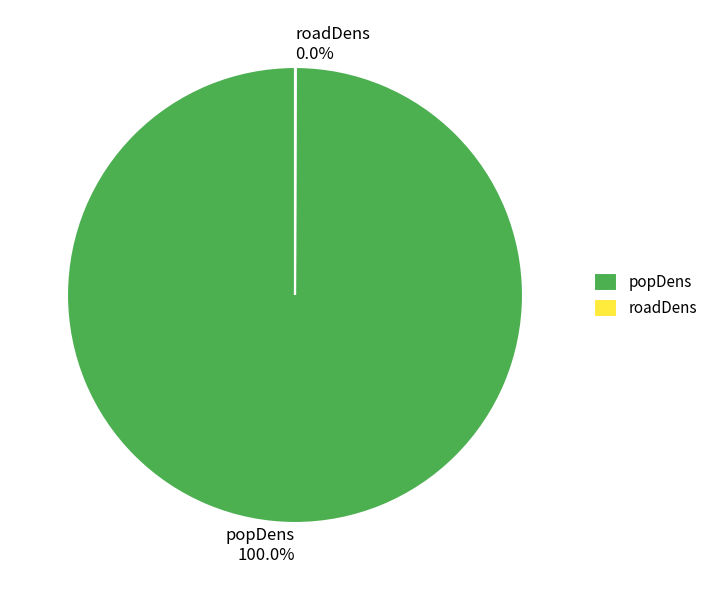

Is there any slice that represents more than half of the pie?

Yes